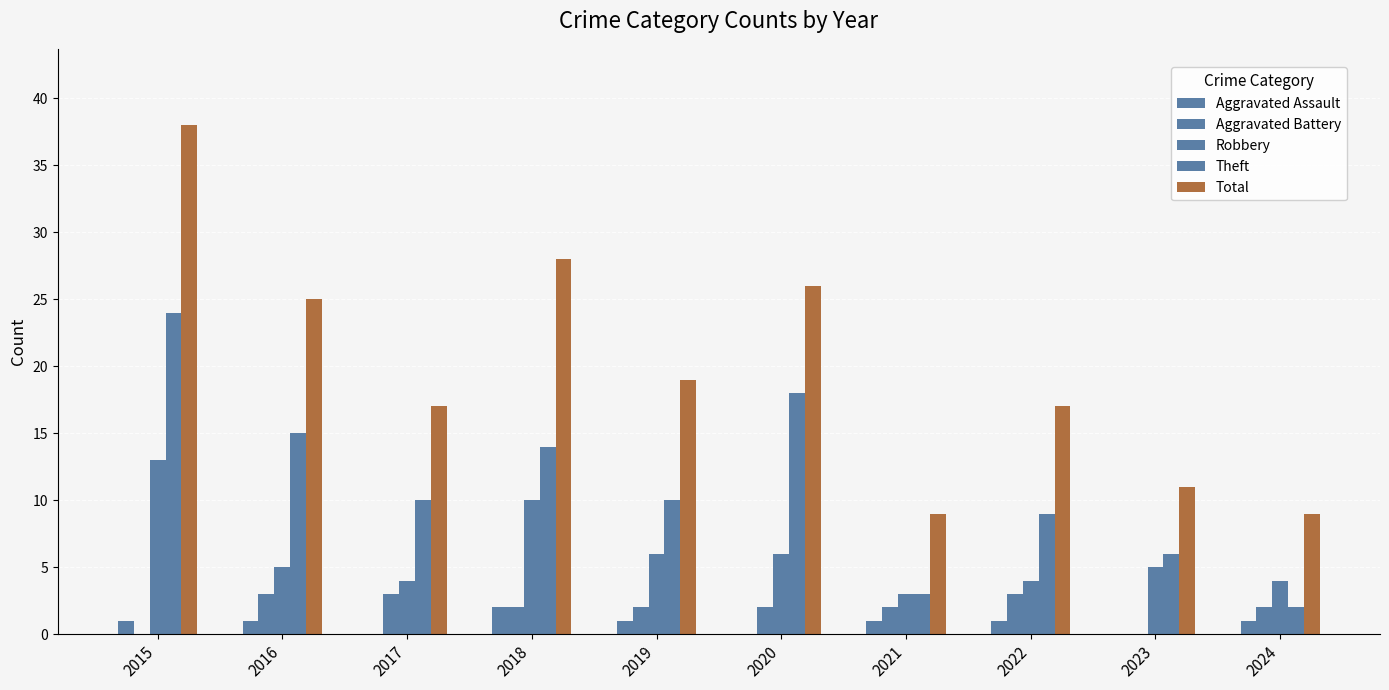

Reading right to left, list all the values displayed in this chart.

Aggravated Assault: 1	0	1	1	0	1	2	0	1	1
Aggravated Battery: 2	0	3	2	2	2	2	3	3	0
Robbery: 4	5	4	3	6	6	10	4	5	13
Theft: 2	6	9	3	18	10	14	10	15	24
Total: 9	11	17	9	26	19	28	17	25	38